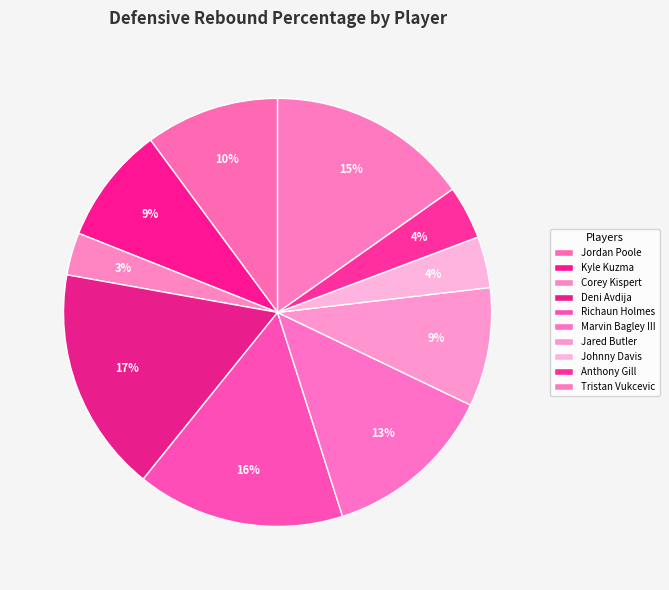

To the nearest percent, what is the difference between the largest and smallest slice percentages?

14%